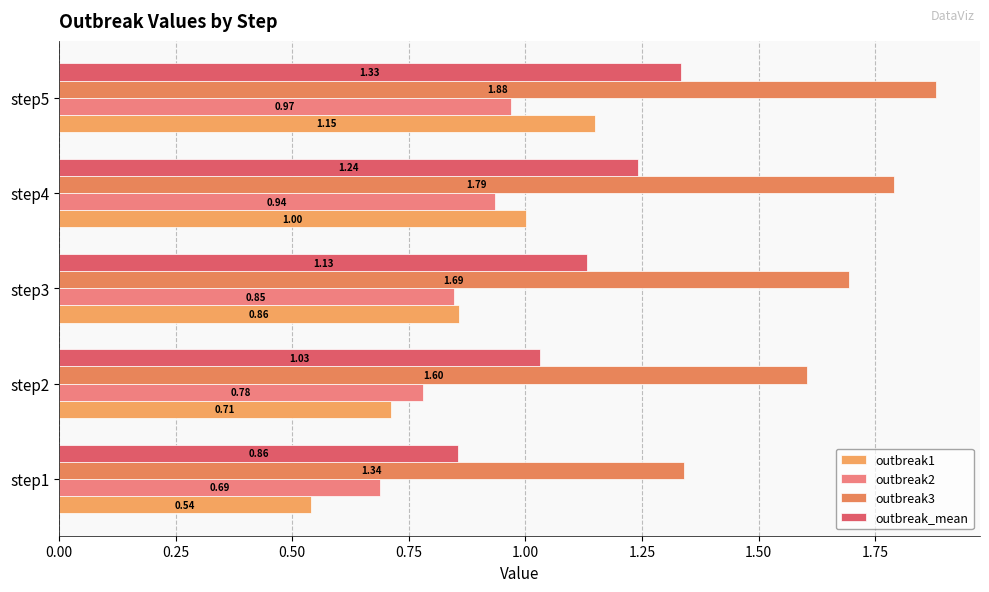

Count the number of categories in the chart.

5